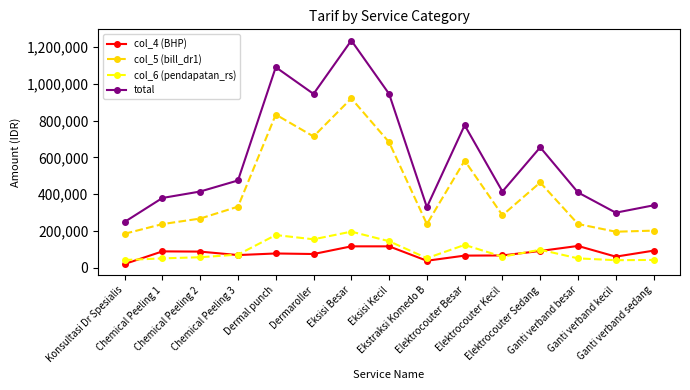

Which series has the largest total across all categories?

total